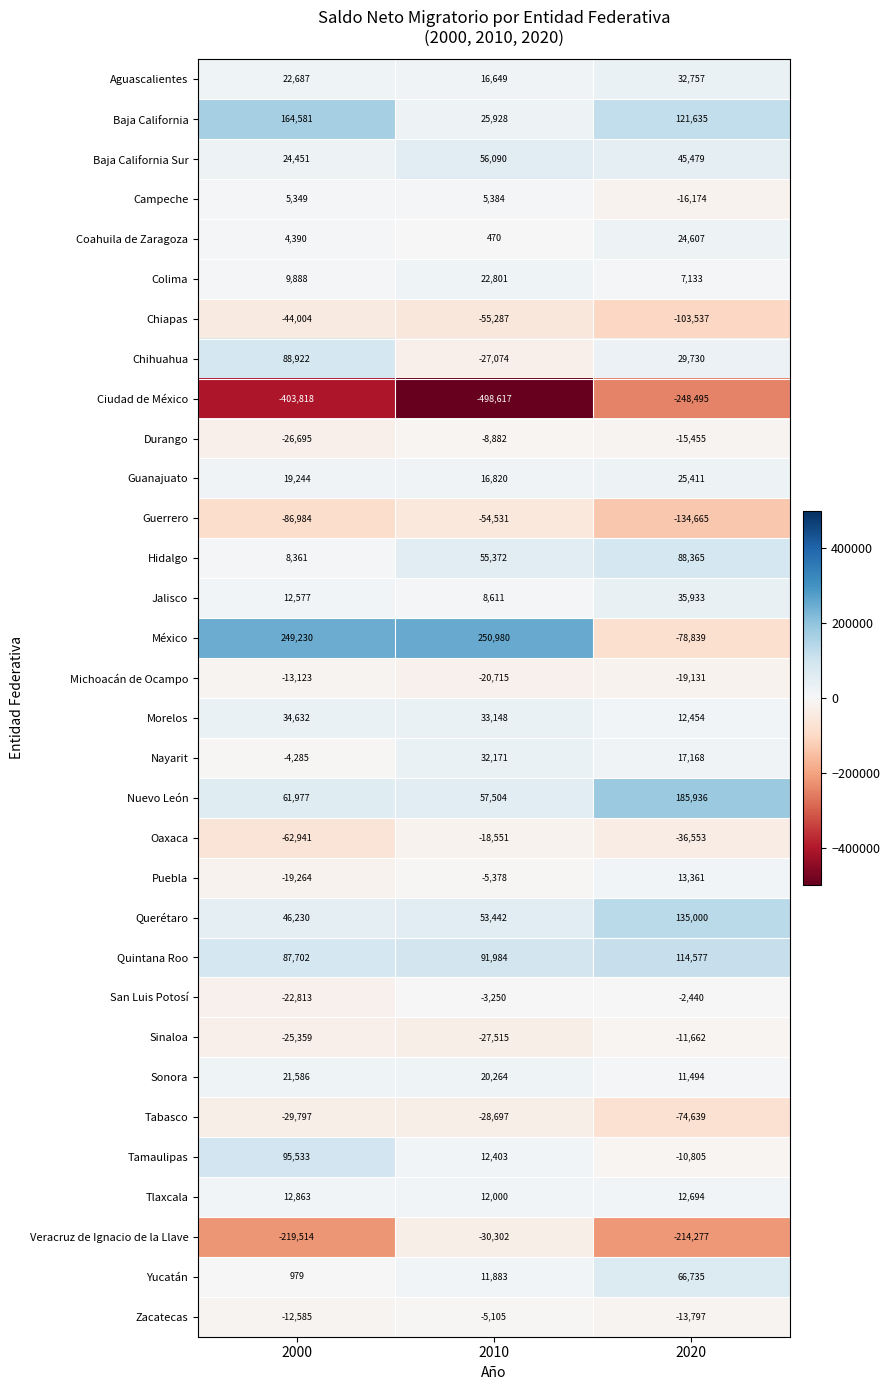

What is the difference between the México values at 2010 and 2000?

1750